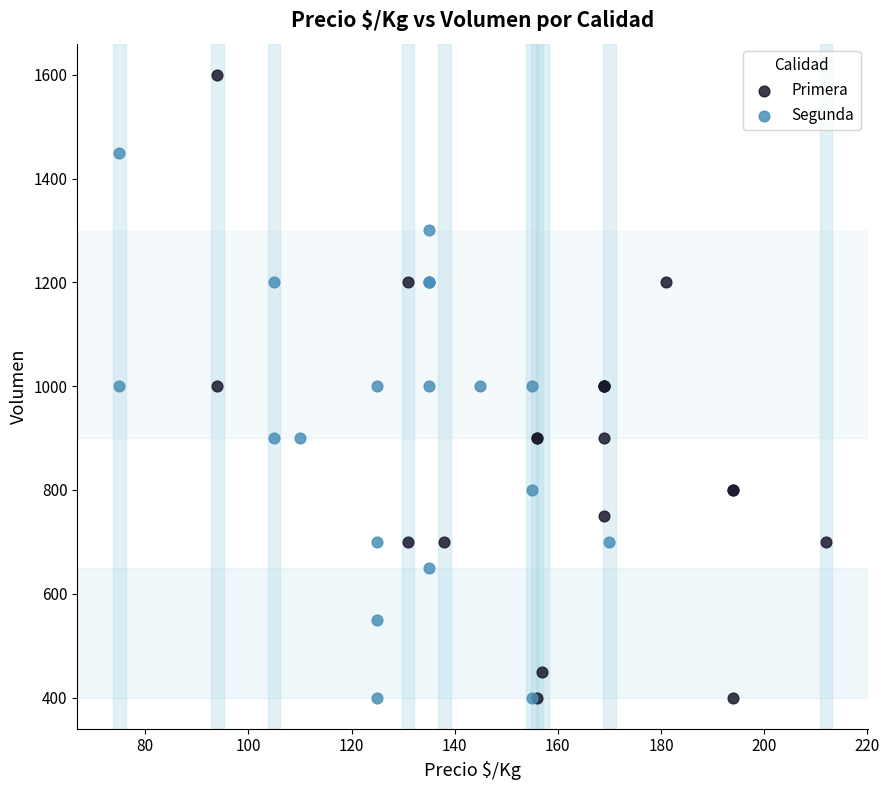

Which series reaches the maximum Y coordinate?

Primera